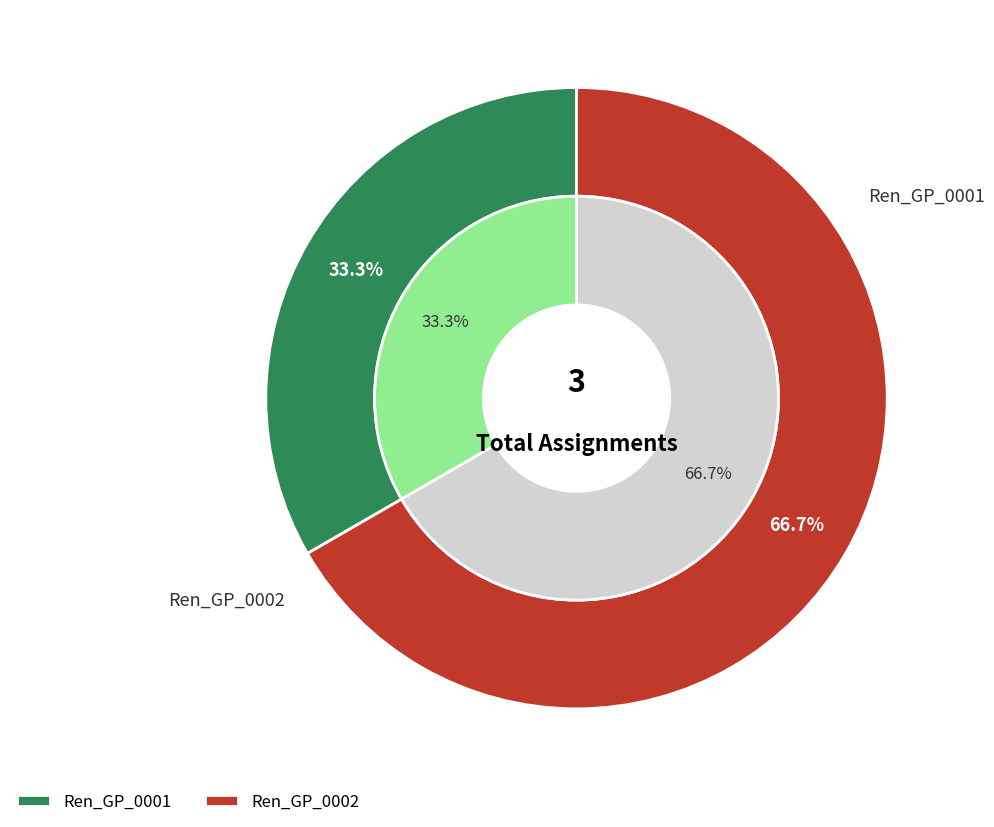

Does Ren_GP_0001 represent more than half of the total?

No